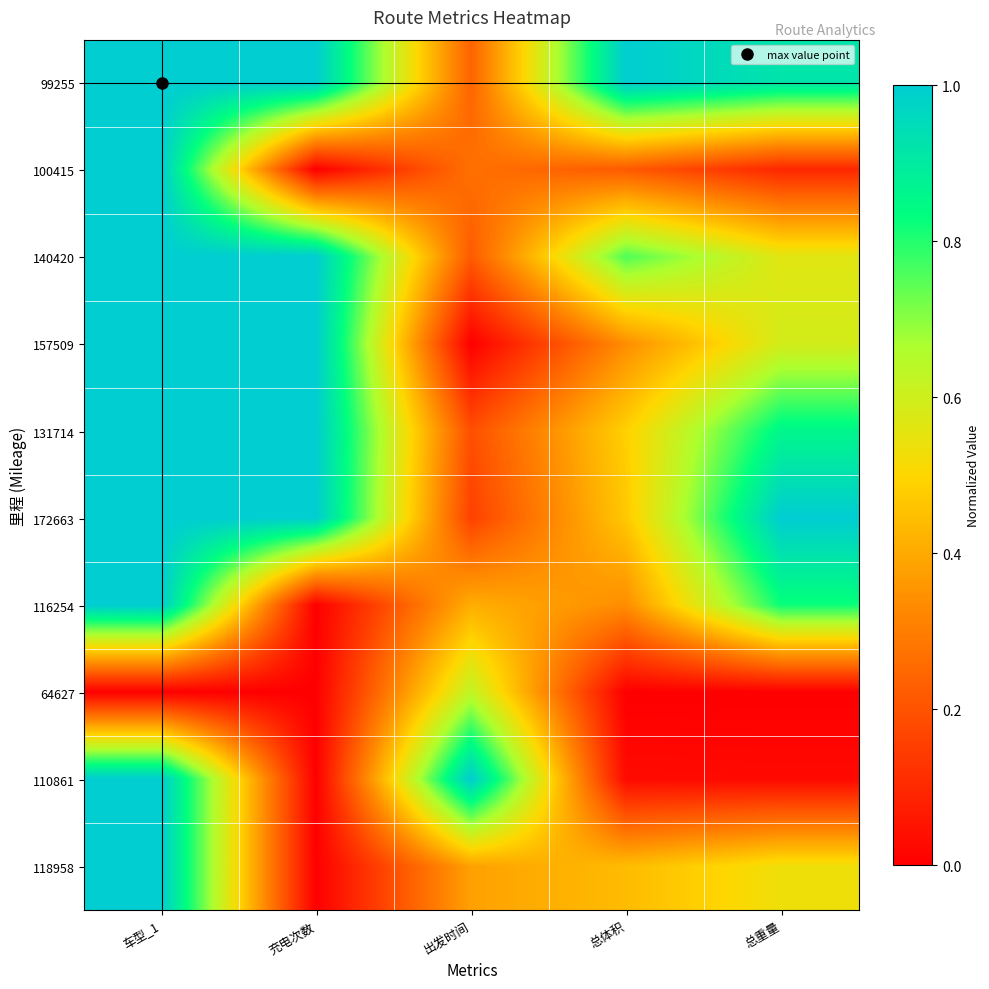

Reading right to left, transcribe all the data shown in this chart.

99255: 总重量=0.9	总体积=1.0	出发时间=0.2	充电次数=1.0	车型_1=1.0
100415: 总重量=0.1	总体积=0.2	出发时间=0.3	充电次数=0.0	车型_1=1.0
140420: 总重量=0.6	总体积=0.8	出发时间=0.2	充电次数=1.0	车型_1=1.0
157509: 总重量=0.6	总体积=0.3	出发时间=0.0	充电次数=1.0	车型_1=1.0
131714: 总重量=0.9	总体积=0.5	出发时间=0.2	充电次数=1.0	车型_1=1.0
172663: 总重量=1.0	总体积=0.5	出发时间=0.2	充电次数=1.0	车型_1=1.0
116254: 总重量=0.8	总体积=0.3	出发时间=0.4	充电次数=0.0	车型_1=1.0
64627: 总重量=0.0	总体积=0.0	出发时间=0.6	充电次数=0.0	车型_1=0.0
110861: 总重量=0.0	总体积=0.0	出发时间=1.0	充电次数=0.0	车型_1=1.0
118958: 总重量=0.5	总体积=0.4	出发时间=0.4	充电次数=0.0	车型_1=1.0